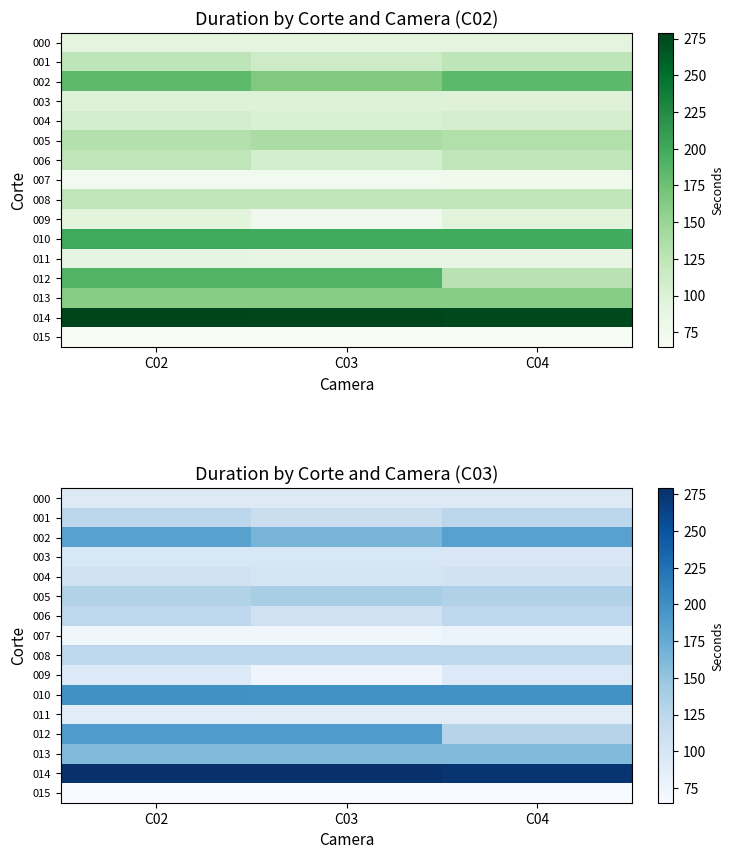

Is it true that 011 equals 89 at C04?

True